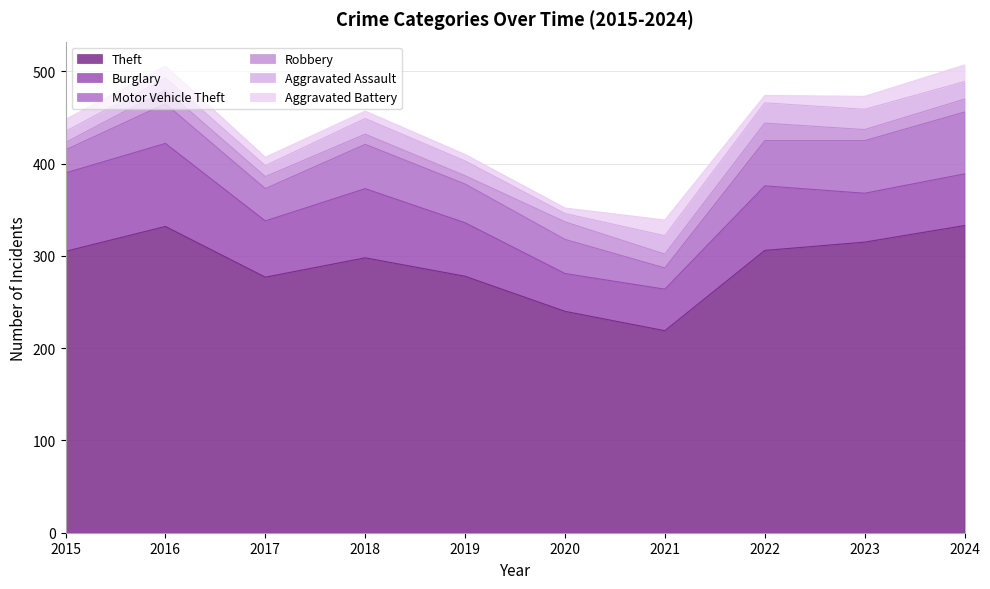

What is the greatest value displayed?

333